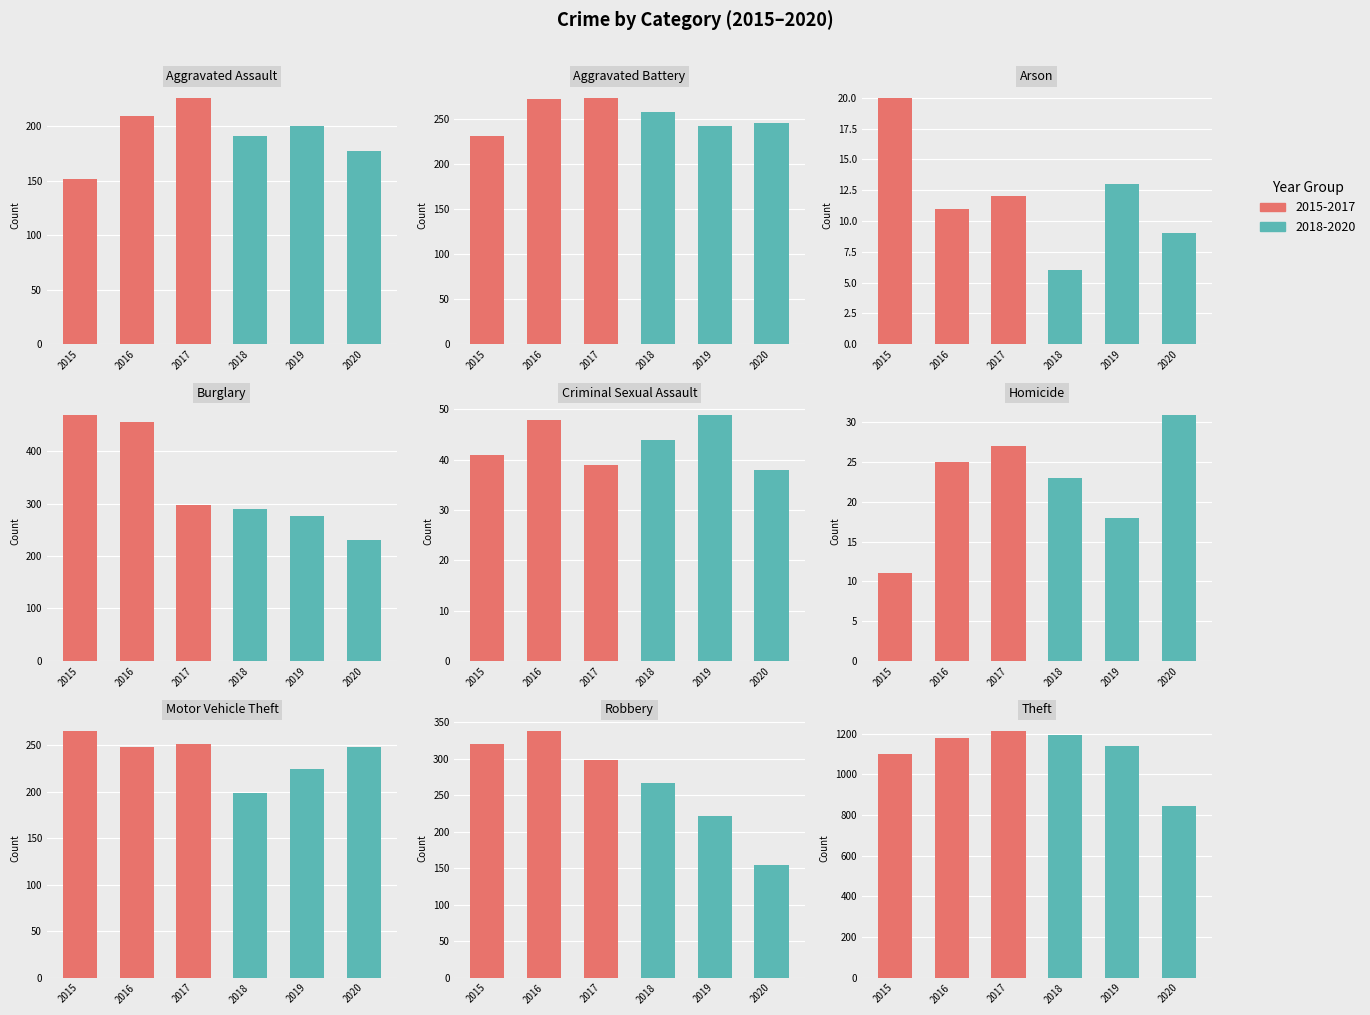

Reading left to right, what are all the values shown in this chart?

2015: 152	231	20	470	41	11	265	320	1102
2016: 209	273	11	455	48	25	248	338	1181
2017: 226	274	12	298	39	27	251	299	1213
2018: 191	258	6	290	44	23	199	267	1196
2019: 200	243	13	276	49	18	224	221	1140
2020: 177	246	9	231	38	31	248	154	846